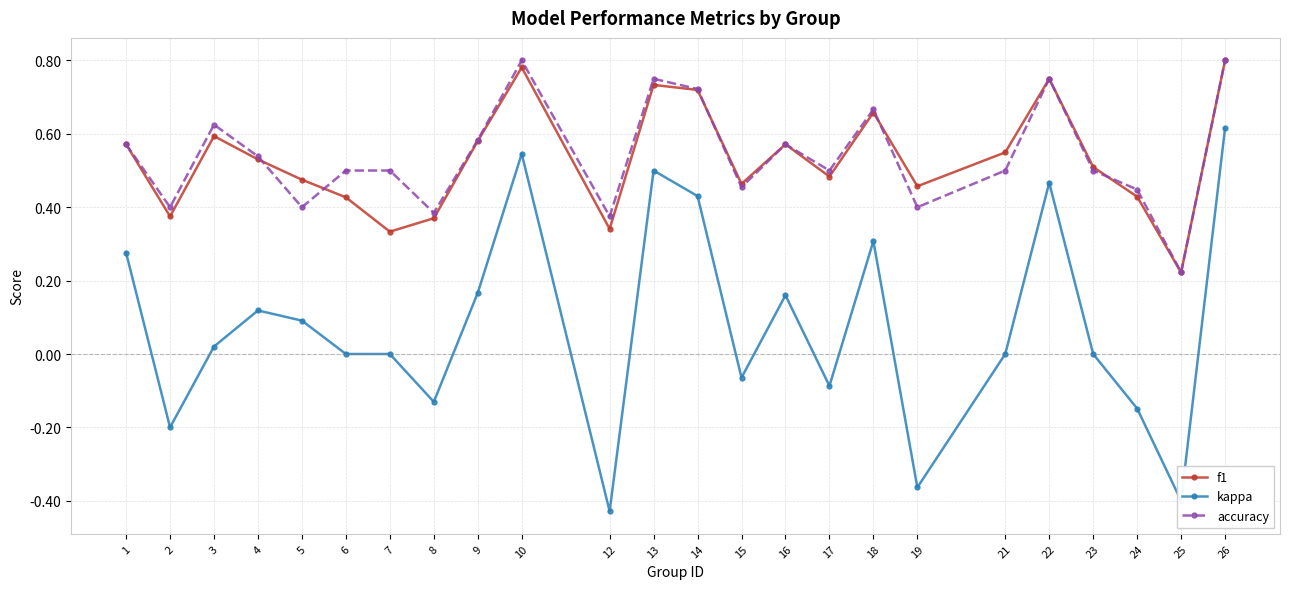

Which series has the largest range (max minus min)?

kappa